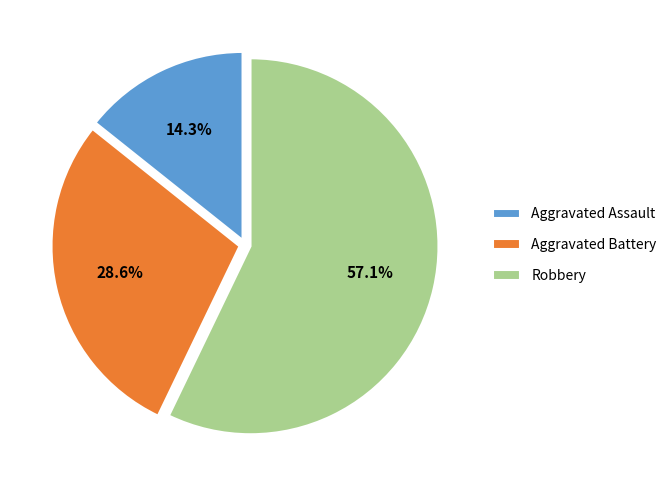

How many slices are in this pie chart?

3